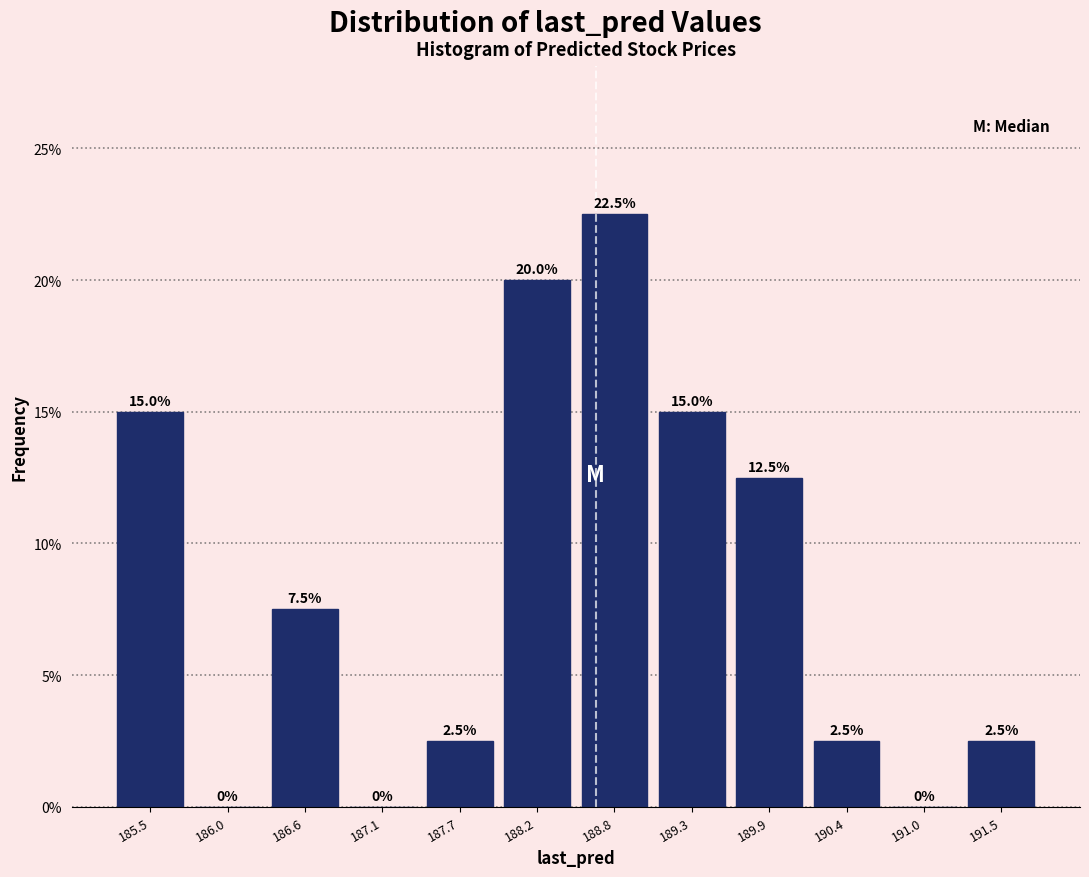

What is the height of the bar covering 189.1 to 189.6 on the x-axis? The bar edges are not printed on the chart, so give them approximately, as read against the axis.

15.0